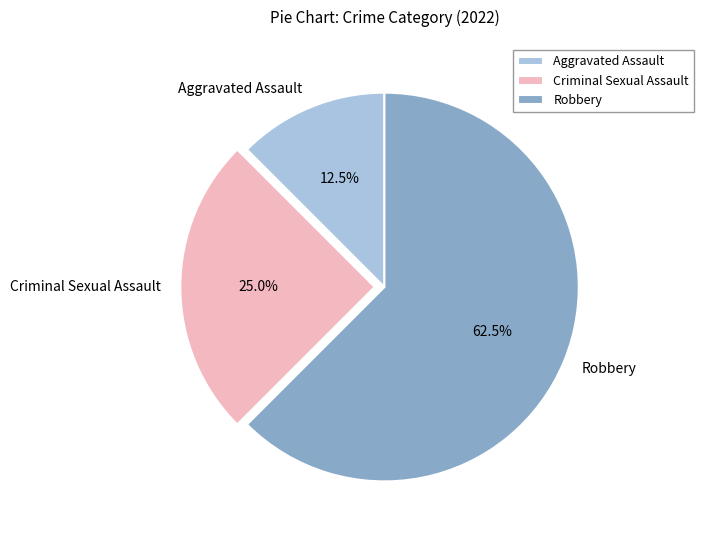

To the nearest percent, what is the difference between the Aggravated Assault and Robbery slice percentages?

50%